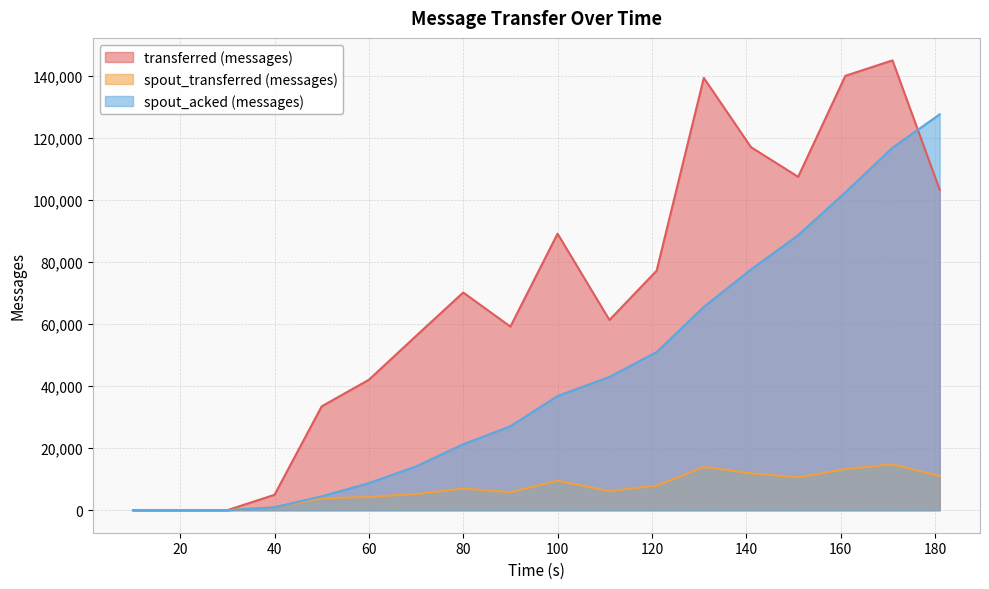

Which series has the largest total across all categories?

transferred (messages)